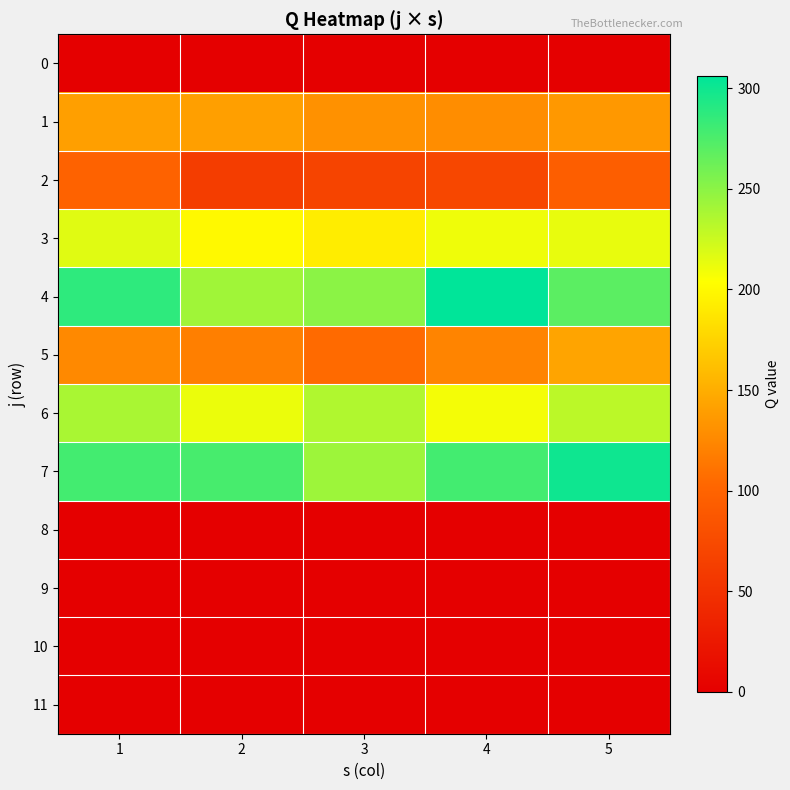

Between 5 and 1, which is larger?

5